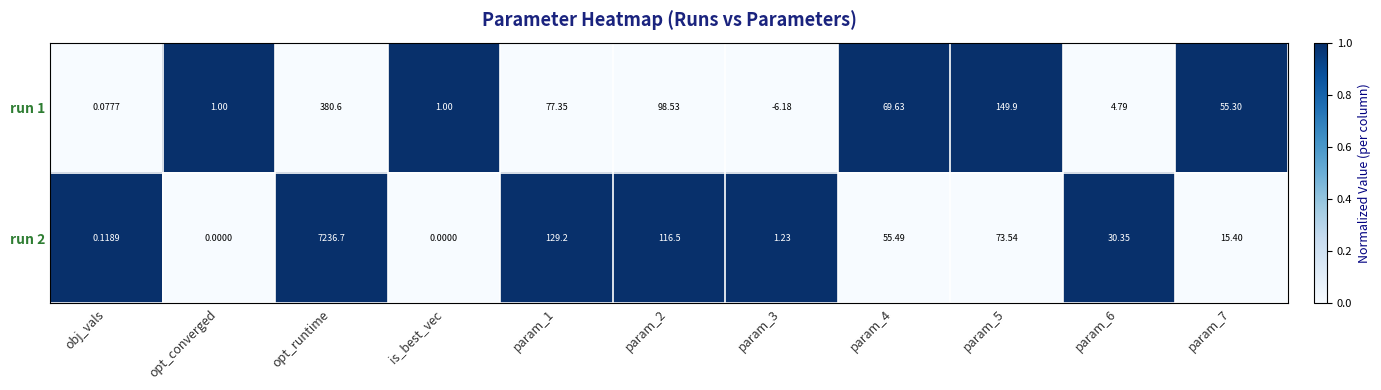

Is the value of run 1 at param_5 greater than the value of run 2 at param_5?

Yes